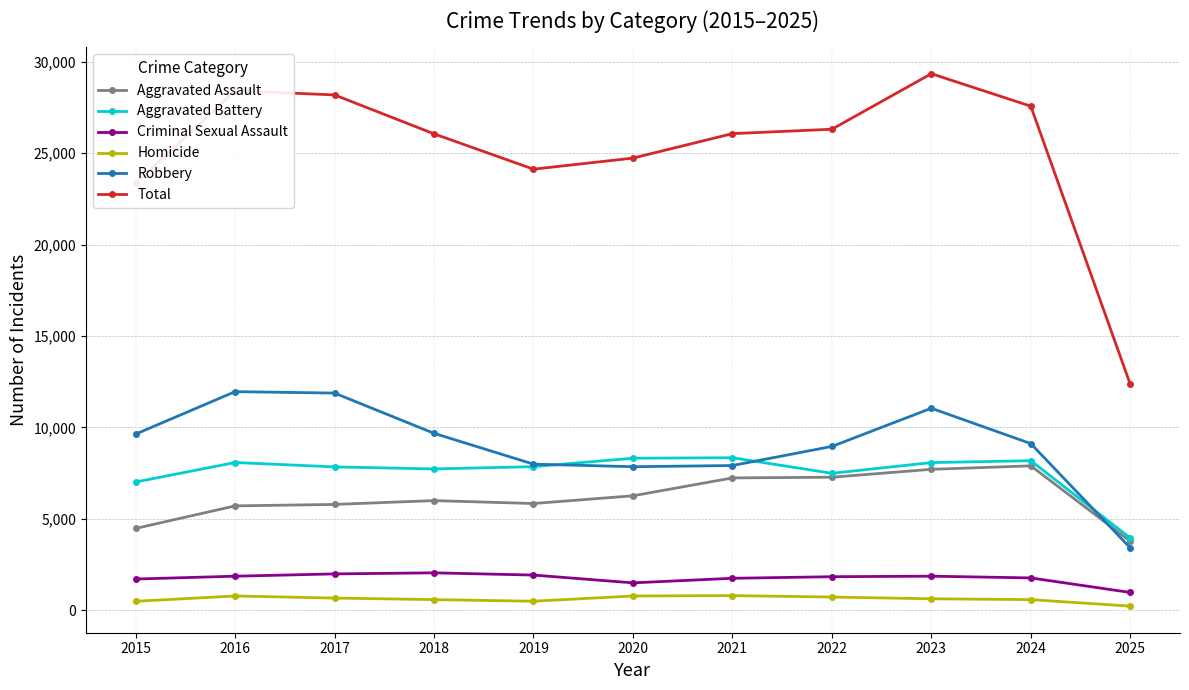

What is the value of the Robbery point at the 6th from the left?

7855